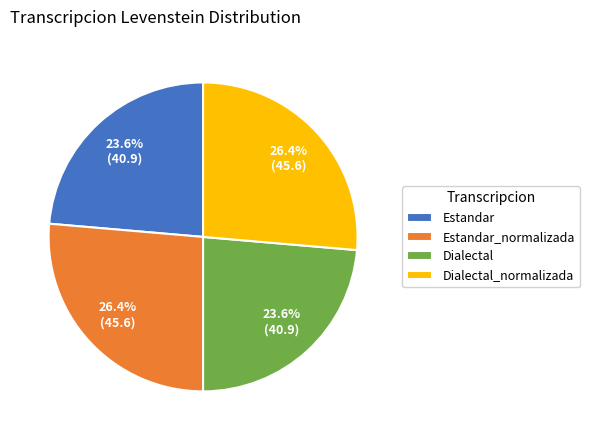

What percentage is NOT represented by Estandar_normalizada?

73.6%